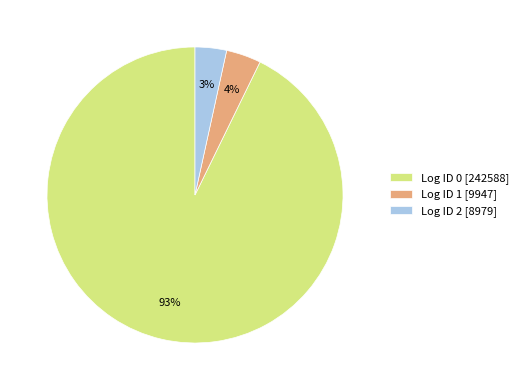

The Log ID 0 [242588] slice represents 93% of the pie. True or false?

True